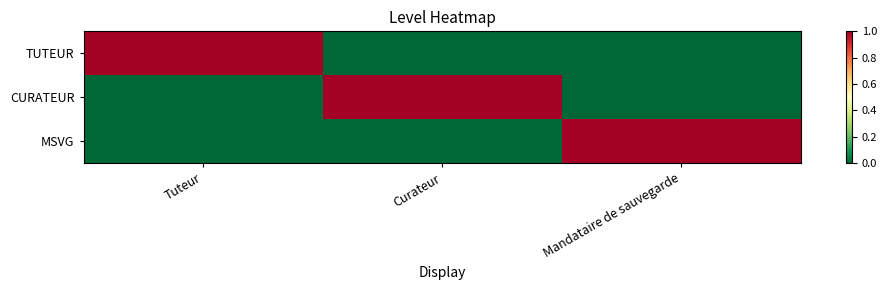

How many distinct data groups are displayed?

3